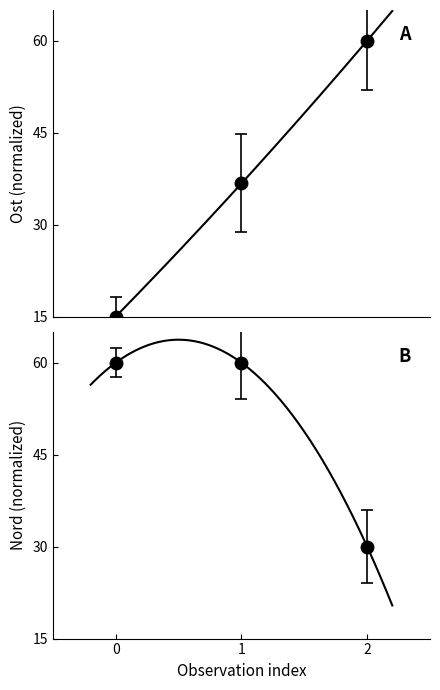

Count the number of categories in the chart.

3